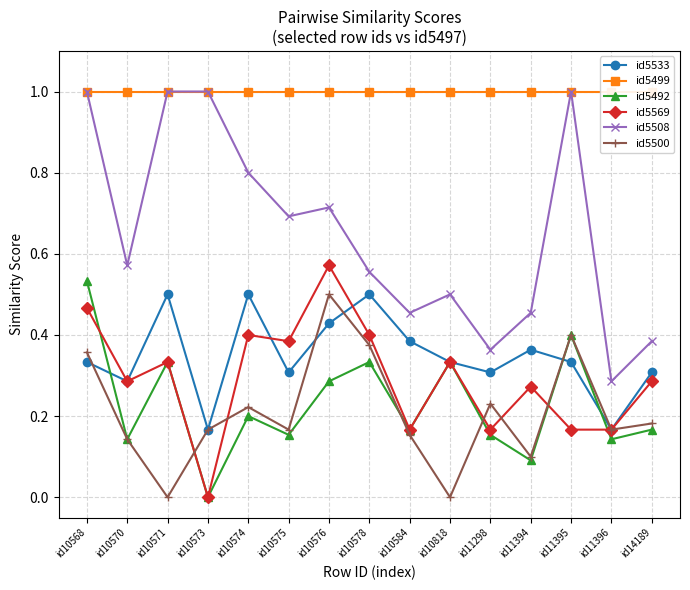

Is the value of id5508 at id10575 greater than the value of id5569 at id11298?

Yes